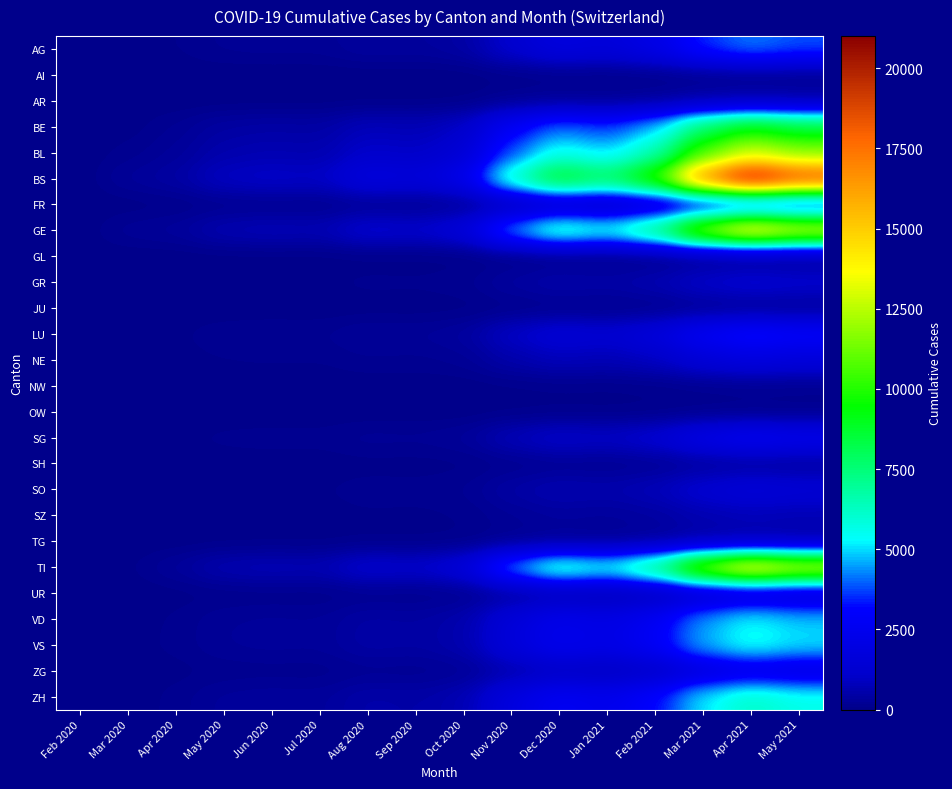

Reading right to left, transcribe all the data shown in this chart.

AG: May 2021=3800	Apr 2021=4200	Mar 2021=3500	Feb 2021=2100	Jan 2021=1600	Dec 2020=1800	Nov 2020=1200	Oct 2020=420	Sep 2020=310	Aug 2020=350	Jul 2020=195	Jun 2020=210	May 2020=190	Apr 2020=80	Mar 2020=12	Feb 2020=0
AI: May 2021=130	Apr 2021=150	Mar 2021=120	Feb 2021=90	Jan 2021=70	Dec 2020=80	Nov 2020=50	Oct 2020=0	Sep 2020=0	Aug 2020=0	Jul 2020=0	Jun 2020=0	May 2020=0	Apr 2020=0	Mar 2020=0	Feb 2020=0
AR: May 2021=520	Apr 2021=580	Mar 2021=480	Feb 2021=290	Jan 2021=220	Dec 2020=250	Nov 2020=180	Oct 2020=35	Sep 2020=24	Aug 2020=28	Jul 2020=14	Jun 2020=18	May 2020=15	Apr 2020=5	Mar 2020=0	Feb 2020=0
BE: May 2021=8500	Apr 2021=9400	Mar 2021=7800	Feb 2021=4700	Jan 2021=3600	Dec 2020=4100	Nov 2020=2800	Oct 2020=980	Sep 2020=720	Aug 2020=810	Jul 2020=440	Jun 2020=480	May 2020=420	Apr 2020=180	Mar 2020=25	Feb 2020=0
BL: May 2021=11600	Apr 2021=12800	Mar 2021=10600	Feb 2021=6400	Jan 2021=4900	Dec 2020=5600	Nov 2020=3800	Oct 2020=1330	Sep 2020=980	Aug 2020=1100	Jul 2020=600	Jun 2020=660	May 2020=580	Apr 2020=262	Mar 2020=115	Feb 2020=0
BS: May 2021=18800	Apr 2021=20800	Mar 2021=17200	Feb 2021=10400	Jan 2021=8000	Dec 2020=9100	Nov 2020=6200	Oct 2020=2170	Sep 2020=1600	Aug 2020=1800	Jul 2020=980	Jun 2020=1080	May 2020=950	Apr 2020=434	Mar 2020=292	Feb 2020=0
FR: May 2021=2190	Apr 2021=2420	Mar 2021=2010	Feb 2021=1210	Jan 2021=930	Dec 2020=1060	Nov 2020=720	Oct 2020=253	Sep 2020=186	Aug 2020=210	Jul 2020=114	Jun 2020=125	May 2020=110	Apr 2020=46	Mar 2020=8	Feb 2020=0
GE: May 2021=13480	Apr 2021=14900	Mar 2021=12350	Feb 2021=7460	Jan 2021=5720	Dec 2020=6520	Nov 2020=4450	Oct 2020=1560	Sep 2020=1150	Aug 2020=1290	Jul 2020=700	Jun 2020=770	May 2020=680	Apr 2020=305	Mar 2020=241	Feb 2020=0
GL: May 2021=97	Apr 2021=107	Mar 2021=88	Feb 2021=53	Jan 2021=41	Dec 2020=47	Nov 2020=32	Oct 2020=11	Sep 2020=8	Aug 2020=9	Jul 2020=5	Jun 2020=6	May 2020=5	Apr 2020=2	Mar 2020=0	Feb 2020=0
GR: May 2021=1214	Apr 2021=1342	Mar 2021=1113	Feb 2021=672	Jan 2021=515	Dec 2020=587	Nov 2020=400	Oct 2020=140	Sep 2020=103	Aug 2020=116	Jul 2020=63	Jun 2020=69	May 2020=61	Apr 2020=26	Mar 2020=3	Feb 2020=0
JU: May 2021=246	Apr 2021=272	Mar 2021=225	Feb 2021=136	Jan 2021=104	Dec 2020=119	Nov 2020=81	Oct 2020=28	Sep 2020=21	Aug 2020=23	Jul 2020=13	Jun 2020=14	May 2020=12	Apr 2020=5	Mar 2020=0	Feb 2020=0
LU: May 2021=3033	Apr 2021=3353	Mar 2021=2781	Feb 2021=1678	Jan 2021=1287	Dec 2020=1467	Nov 2020=1001	Oct 2020=351	Sep 2020=258	Aug 2020=290	Jul 2020=158	Jun 2020=174	May 2020=153	Apr 2020=65	Mar 2020=10	Feb 2020=0
NE: May 2021=1634	Apr 2021=1807	Mar 2021=1499	Feb 2021=905	Jan 2021=694	Dec 2020=790	Nov 2020=539	Oct 2020=189	Sep 2020=139	Aug 2020=157	Jul 2020=85	Jun 2020=94	May 2020=82	Apr 2020=35	Mar 2020=5	Feb 2020=0
NW: May 2021=139	Apr 2021=154	Mar 2021=128	Feb 2021=77	Jan 2021=59	Dec 2020=68	Nov 2020=46	Oct 2020=16	Sep 2020=12	Aug 2020=13	Jul 2020=7	Jun 2020=8	May 2020=7	Apr 2020=3	Mar 2020=0	Feb 2020=0
OW: May 2021=103	Apr 2021=114	Mar 2021=95	Feb 2021=57	Jan 2021=44	Dec 2020=50	Nov 2020=34	Oct 2020=12	Sep 2020=9	Aug 2020=10	Jul 2020=5	Jun 2020=6	May 2020=5	Apr 2020=2	Mar 2020=0	Feb 2020=0
SG: May 2021=2344	Apr 2021=2592	Mar 2021=2149	Feb 2021=1297	Jan 2021=995	Dec 2020=1133	Nov 2020=773	Oct 2020=271	Sep 2020=199	Aug 2020=224	Jul 2020=122	Jun 2020=134	May 2020=118	Apr 2020=50	Mar 2020=0	Feb 2020=0
SH: May 2021=385	Apr 2021=425	Mar 2021=353	Feb 2021=213	Jan 2021=163	Dec 2020=186	Nov 2020=127	Oct 2020=44	Sep 2020=33	Aug 2020=37	Jul 2020=20	Jun 2020=22	May 2020=19	Apr 2020=8	Mar 2020=0	Feb 2020=0
SO: May 2021=1408	Apr 2021=1557	Mar 2021=1291	Feb 2021=779	Jan 2021=597	Dec 2020=680	Nov 2020=464	Oct 2020=163	Sep 2020=120	Aug 2020=135	Jul 2020=73	Jun 2020=81	May 2020=71	Apr 2020=30	Mar 2020=2	Feb 2020=0
SZ: May 2021=697	Apr 2021=771	Mar 2021=639	Feb 2021=386	Jan 2021=296	Dec 2020=337	Nov 2020=230	Oct 2020=81	Sep 2020=59	Aug 2020=67	Jul 2020=36	Jun 2020=40	May 2020=35	Apr 2020=15	Mar 2020=0	Feb 2020=0
TG: May 2021=478	Apr 2021=529	Mar 2021=439	Feb 2021=265	Jan 2021=203	Dec 2020=231	Nov 2020=158	Oct 2020=55	Sep 2020=41	Aug 2020=46	Jul 2020=25	Jun 2020=27	May 2020=24	Apr 2020=10	Mar 2020=0	Feb 2020=0
TI: May 2021=13314	Apr 2021=14720	Mar 2021=12206	Feb 2021=7365	Jan 2021=5649	Dec 2020=6440	Nov 2020=4393	Oct 2020=1540	Sep 2020=1132	Aug 2020=1272	Jul 2020=692	Jun 2020=762	May 2020=670	Apr 2020=287	Mar 2020=61	Feb 2020=0
UR: May 2021=1209	Apr 2021=1337	Mar 2021=1109	Feb 2021=669	Jan 2021=513	Dec 2020=585	Nov 2020=399	Oct 2020=140	Sep 2020=103	Aug 2020=116	Jul 2020=63	Jun 2020=69	May 2020=61	Apr 2020=26	Mar 2020=1	Feb 2020=0
VD: May 2021=4831	Apr 2021=5342	Mar 2021=4430	Feb 2021=2674	Jan 2021=2050	Dec 2020=2337	Nov 2020=1594	Oct 2020=559	Sep 2020=411	Aug 2020=462	Jul 2020=251	Jun 2020=277	May 2020=243	Apr 2020=104	Mar 2020=5	Feb 2020=0
VS: May 2021=5057	Apr 2021=5591	Mar 2021=4637	Feb 2021=2799	Jan 2021=2146	Dec 2020=2446	Nov 2020=1669	Oct 2020=585	Sep 2020=430	Aug 2020=484	Jul 2020=263	Jun 2020=290	May 2020=255	Apr 2020=109	Mar 2020=35	Feb 2020=0
ZG: May 2021=1921	Apr 2021=2124	Mar 2021=1762	Feb 2021=1063	Jan 2021=815	Dec 2020=929	Nov 2020=634	Oct 2020=222	Sep 2020=163	Aug 2020=184	Jul 2020=100	Jun 2020=110	May 2020=97	Apr 2020=41	Mar 2020=12	Feb 2020=0
ZH: May 2021=5602	Apr 2021=6191	Mar 2021=5134	Feb 2021=3099	Jan 2021=2376	Dec 2020=2709	Nov 2020=1848	Oct 2020=648	Sep 2020=476	Aug 2020=535	Jul 2020=291	Jun 2020=320	May 2020=282	Apr 2020=120	Mar 2020=0	Feb 2020=0